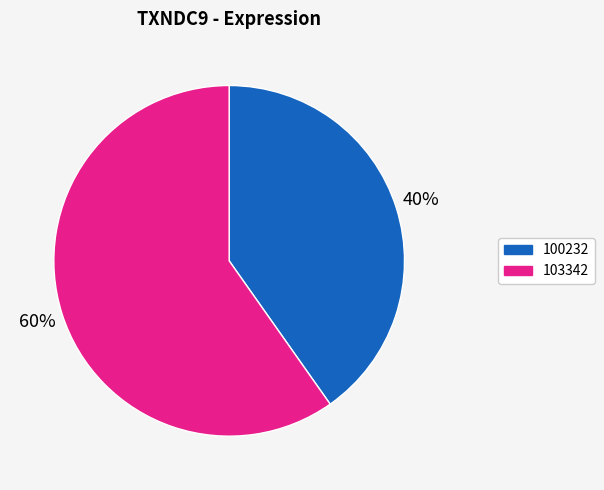

Rank the categories by value from highest to lowest.

103342, 100232